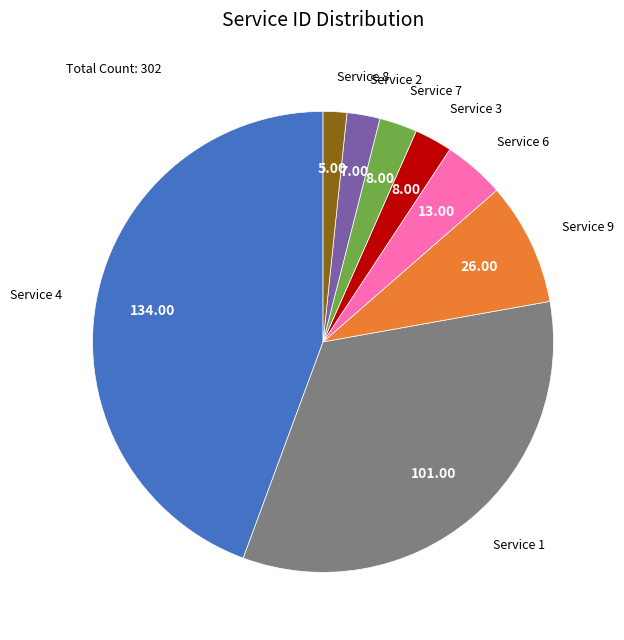

Is there any slice that represents more than half of the pie?

No